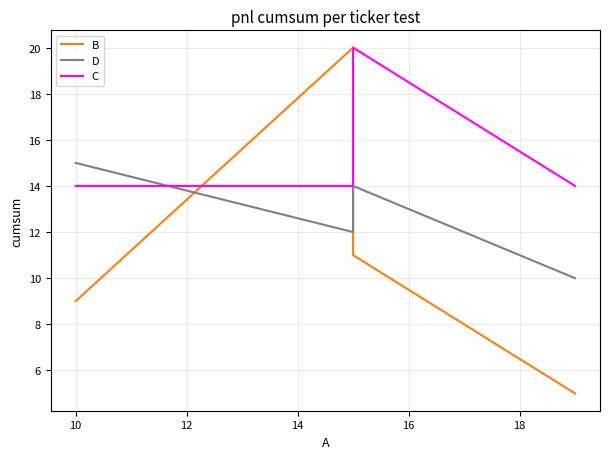

How many interior local peaks does the B series have?

1